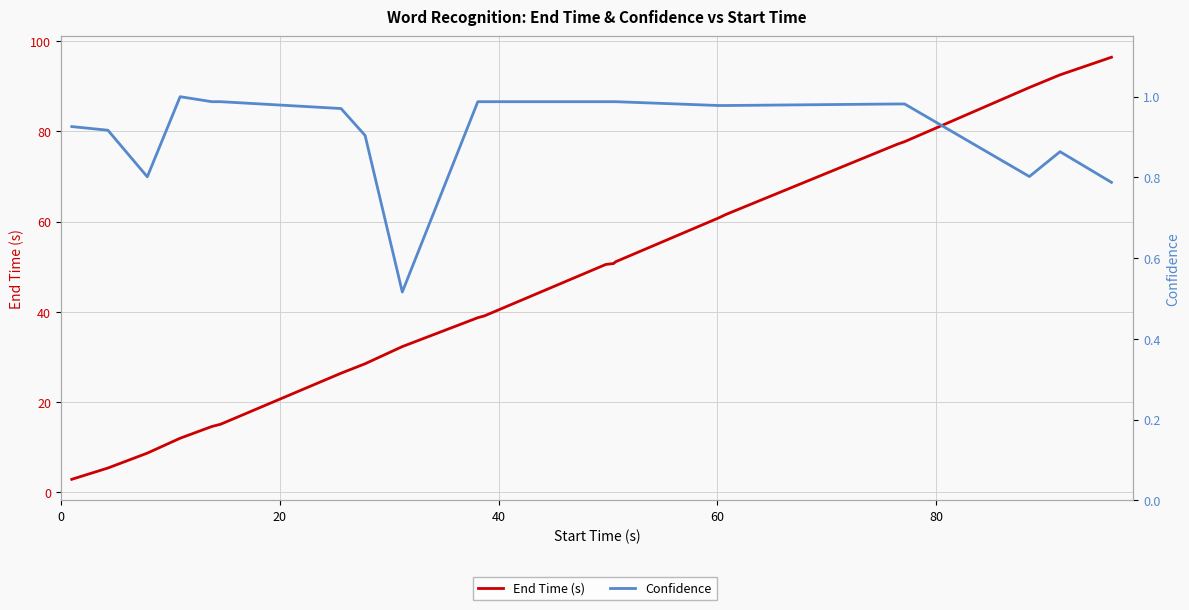

What is the average value of the Confidence series?

0.9